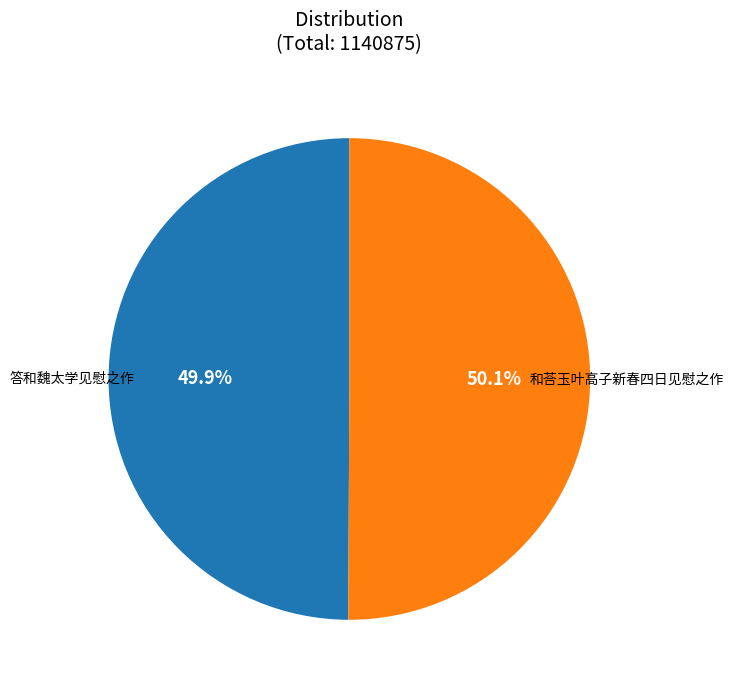

Is there a majority slice in this chart?

Yes